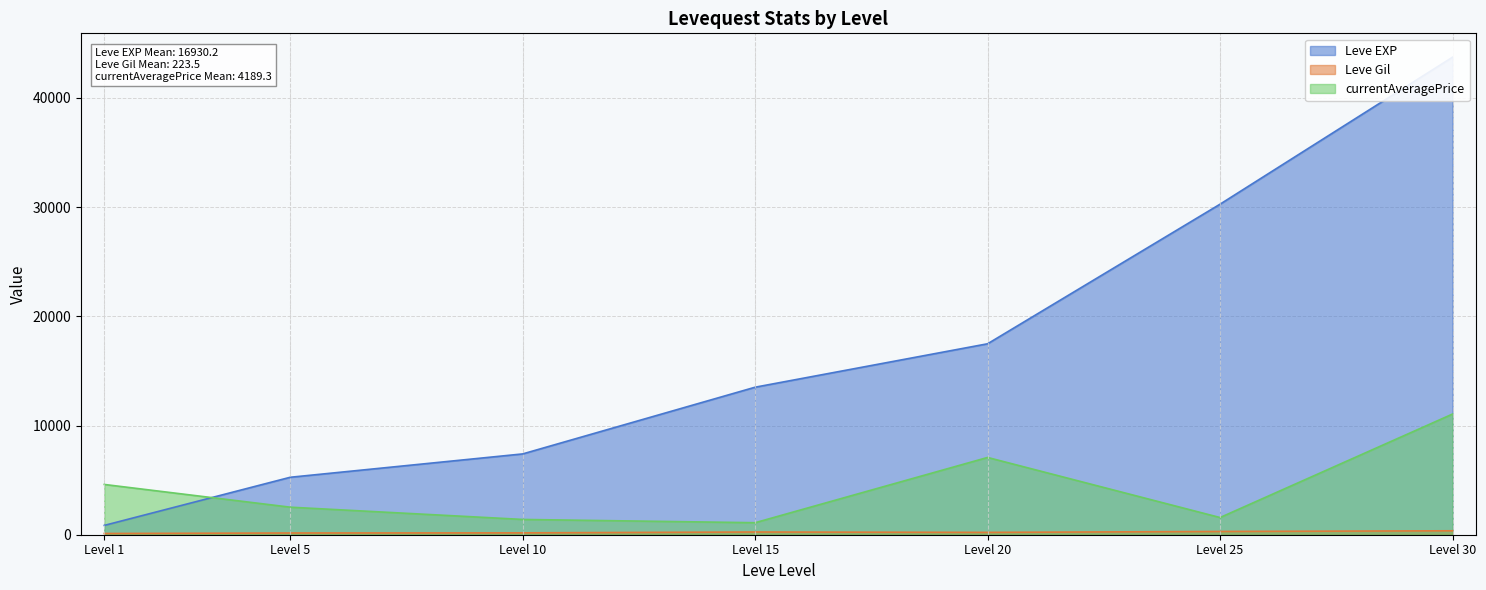

At which label does currentAveragePrice reach its peak?

Level 30